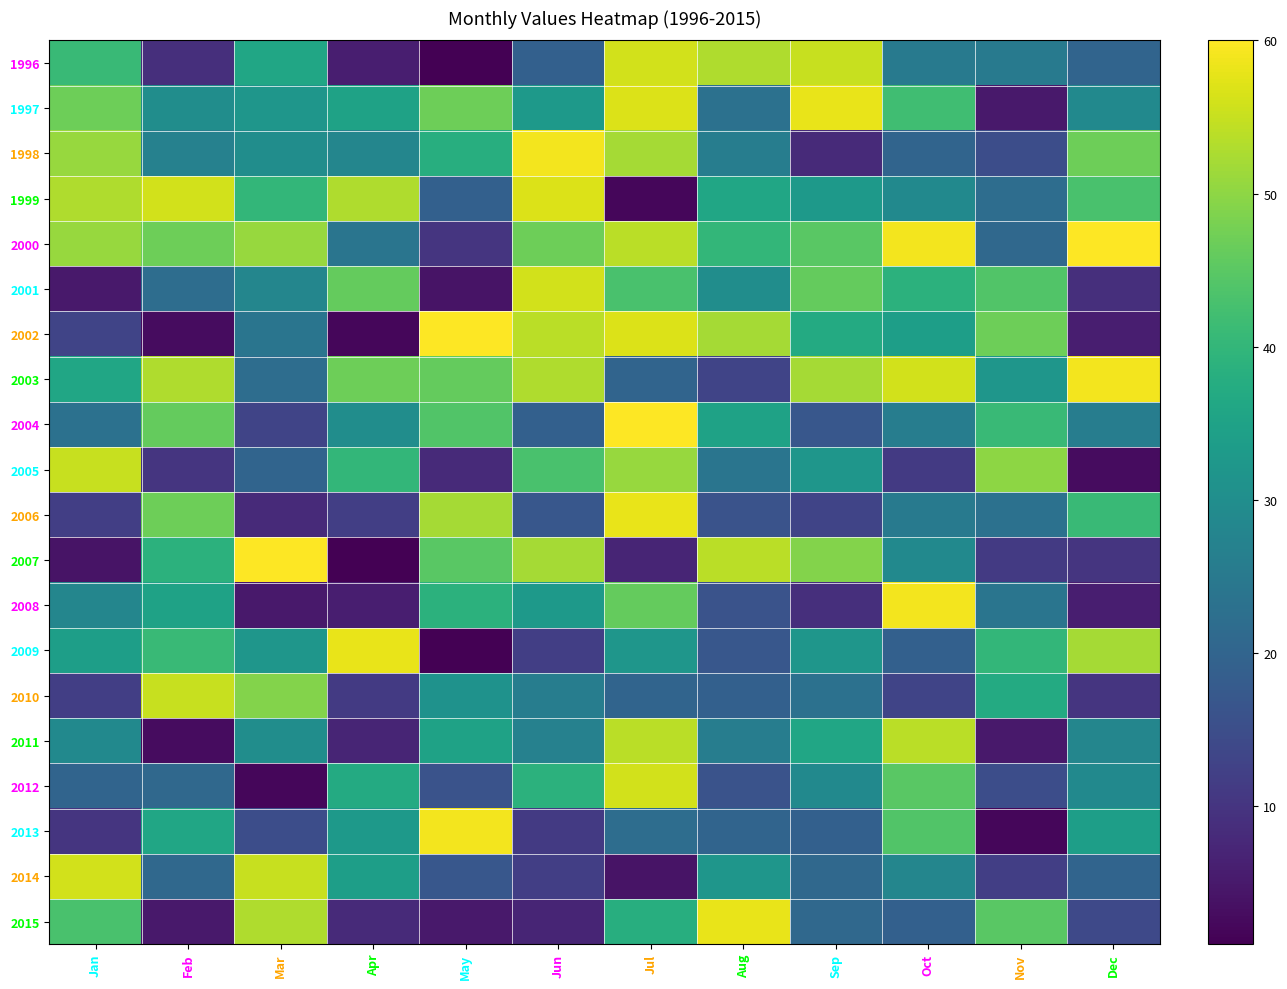

How many categories are shown in the chart?

12